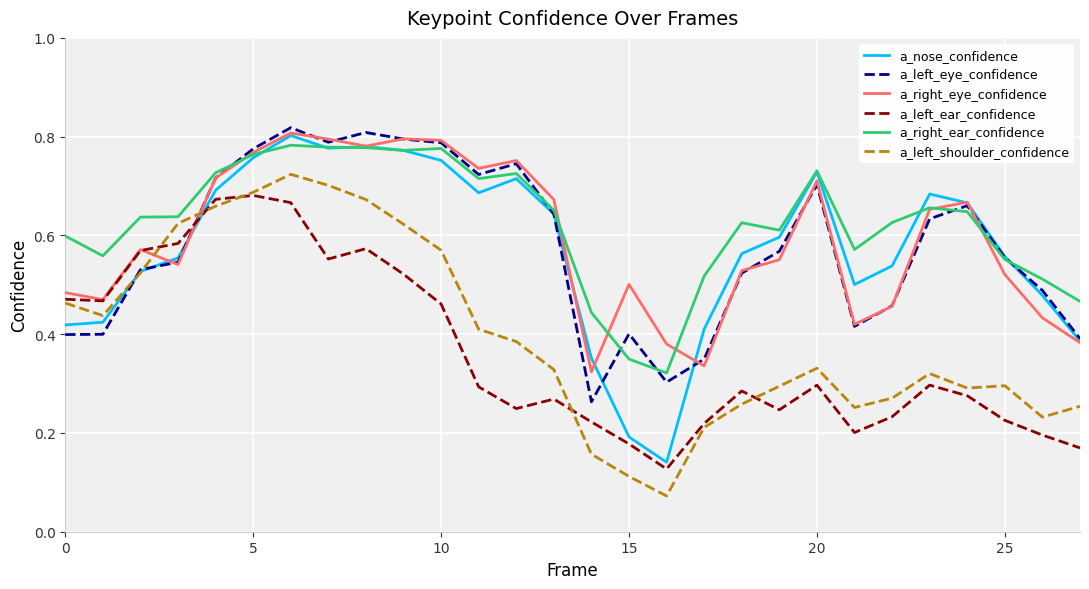

Which series has the widest spread of values?

a_nose_confidence